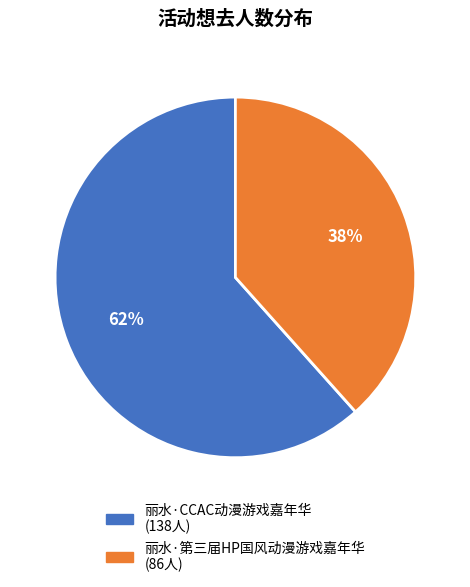

Do 丽水·第三届HP国风动漫游戏嘉年华 and 丽水·CCAC动漫游戏嘉年华 together represent more than half of the pie?

Yes